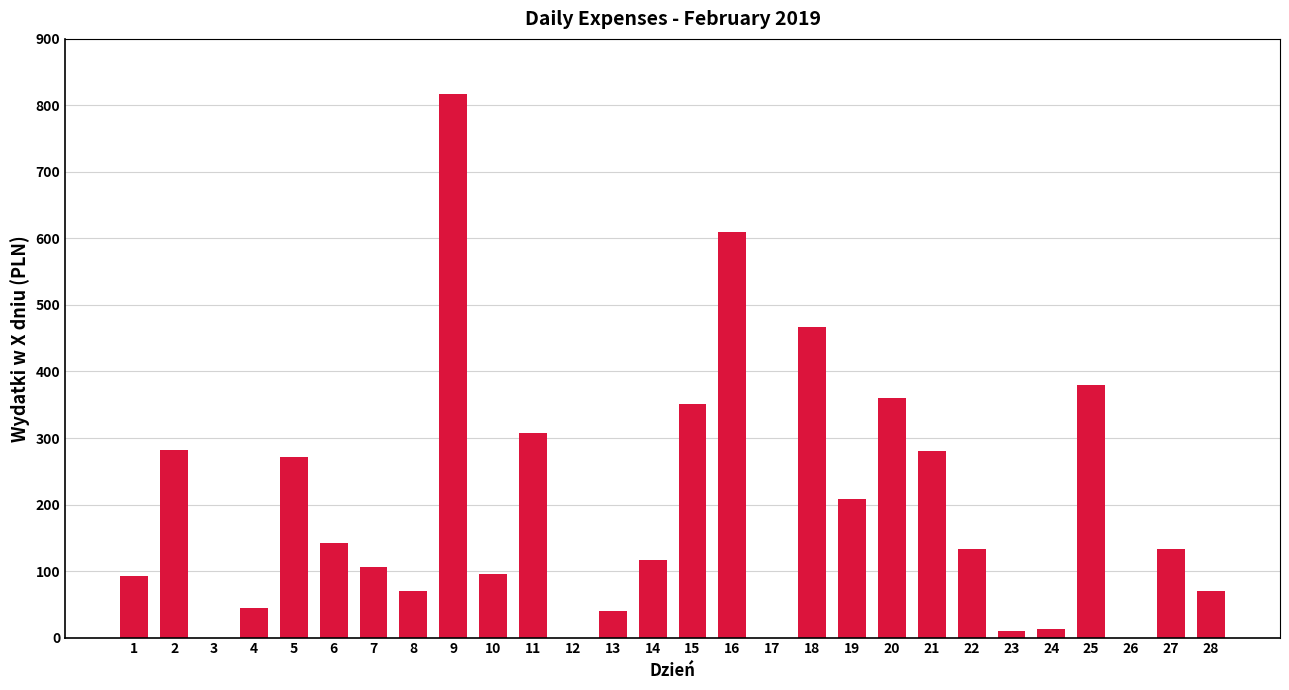

What is the sum of all values?

5399.4